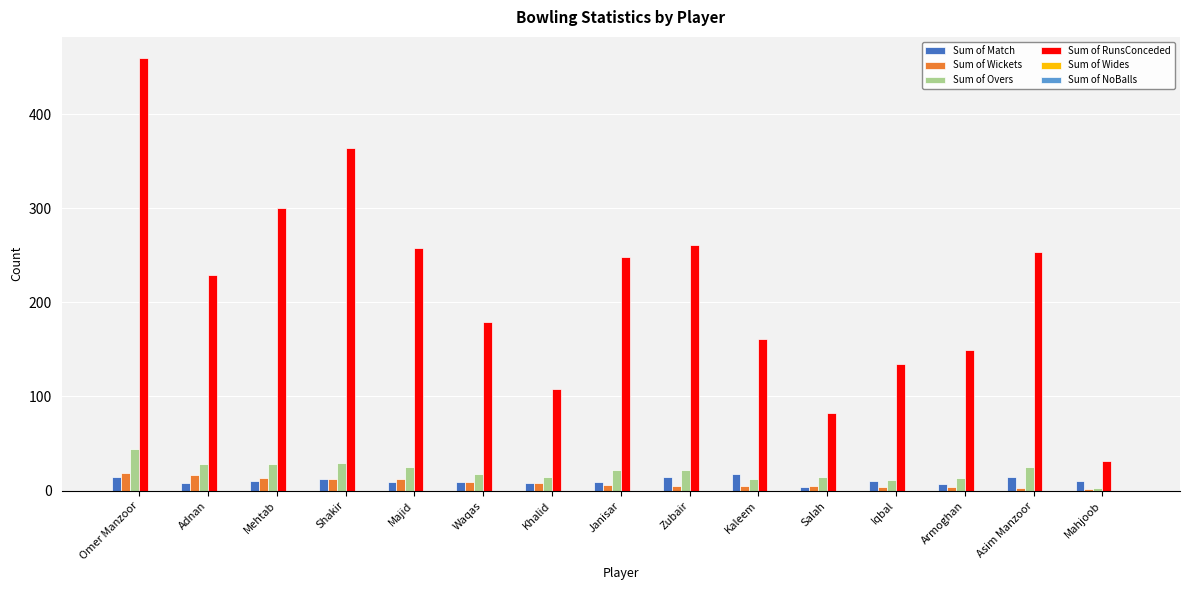

At how many categories does at least one series exceed 58?

14